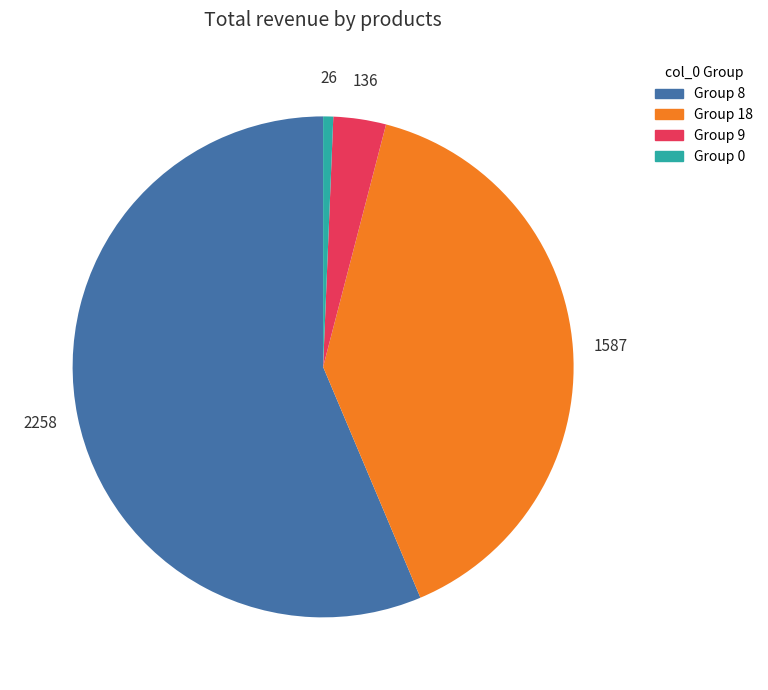

Count the number of slices in the pie.

4